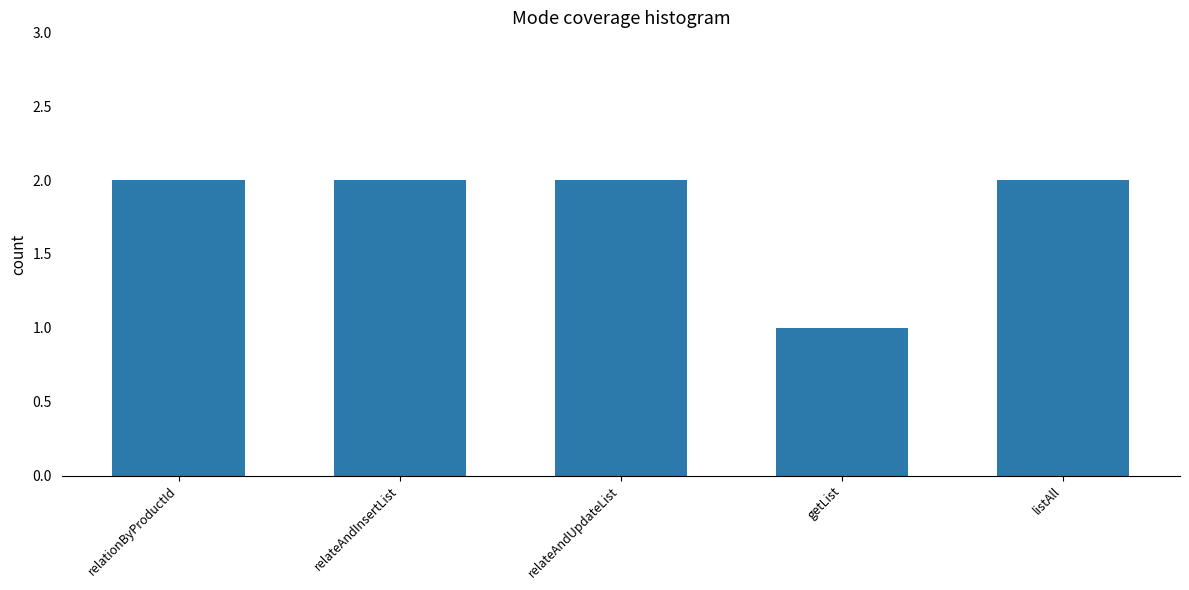

What is the minimum value shown in the chart?

1